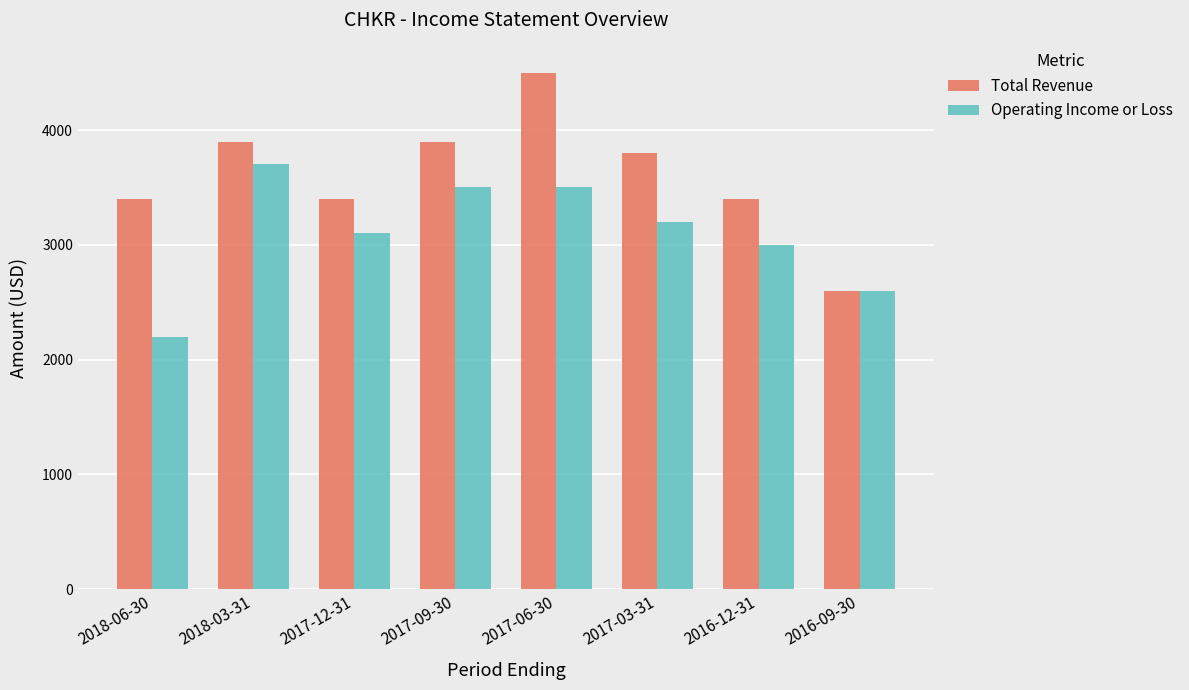

Are the bars horizontal?

No